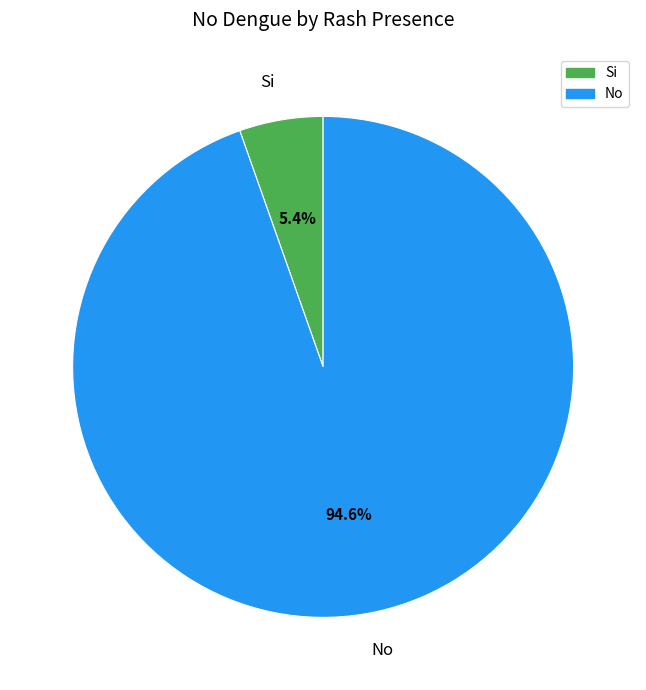

Is there a majority slice in this chart?

Yes